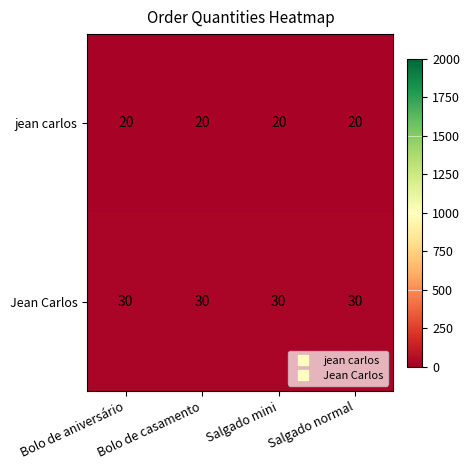

Rank the series by their average value, from lowest to highest.

jean carlos, Jean Carlos